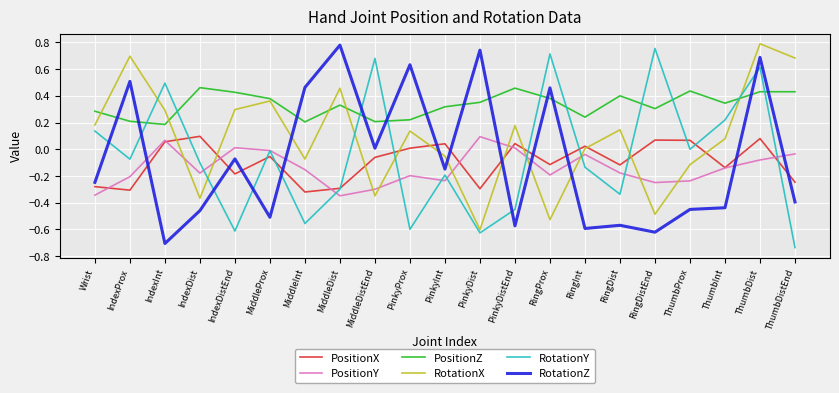

Rank the series at IndexDist from highest to lowest value.

PositionZ, PositionX, RotationY, PositionY, RotationX, RotationZ